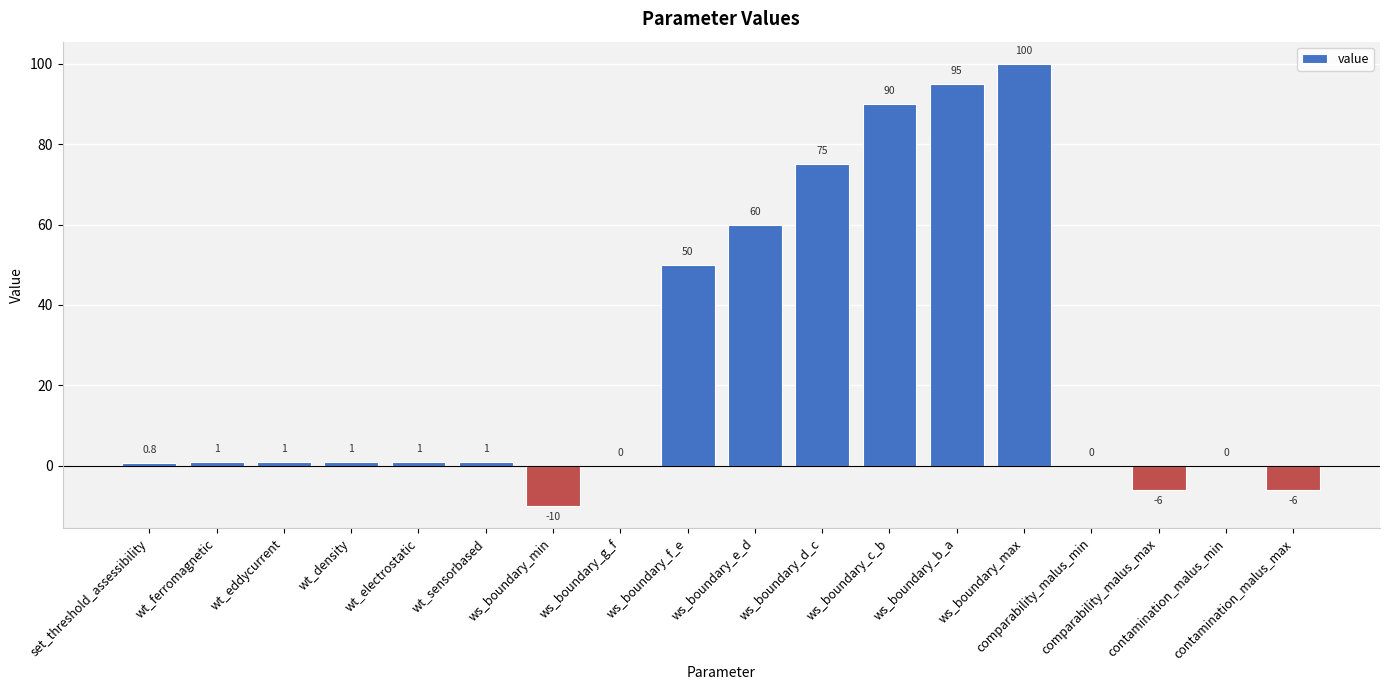

What is the greatest value displayed?

100.0